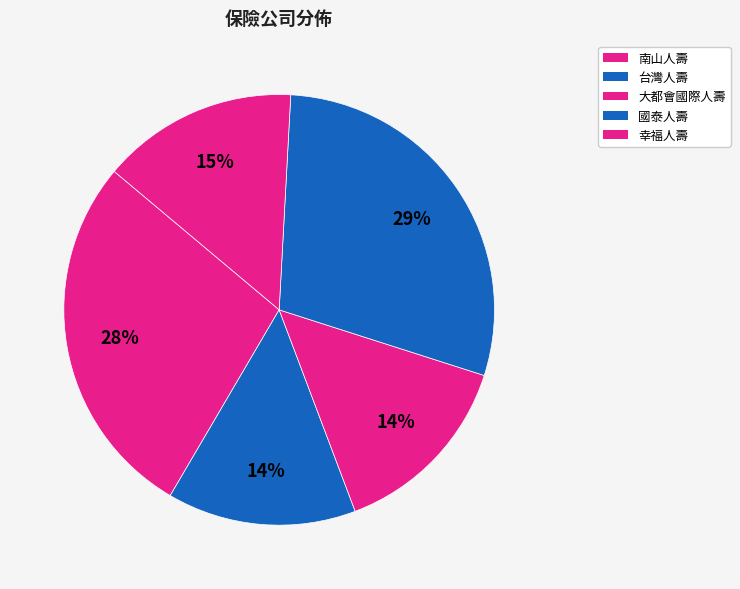

How many segments does this pie chart have?

5